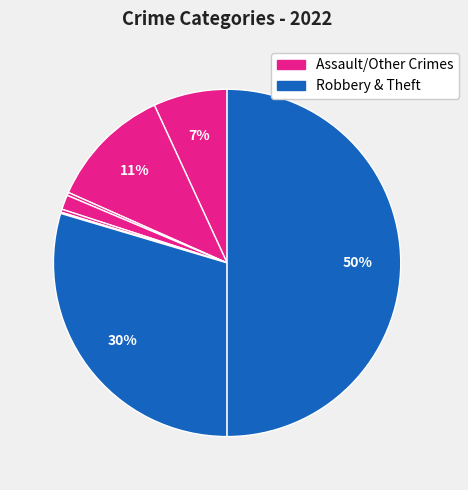

How many slices are in this pie chart?

8